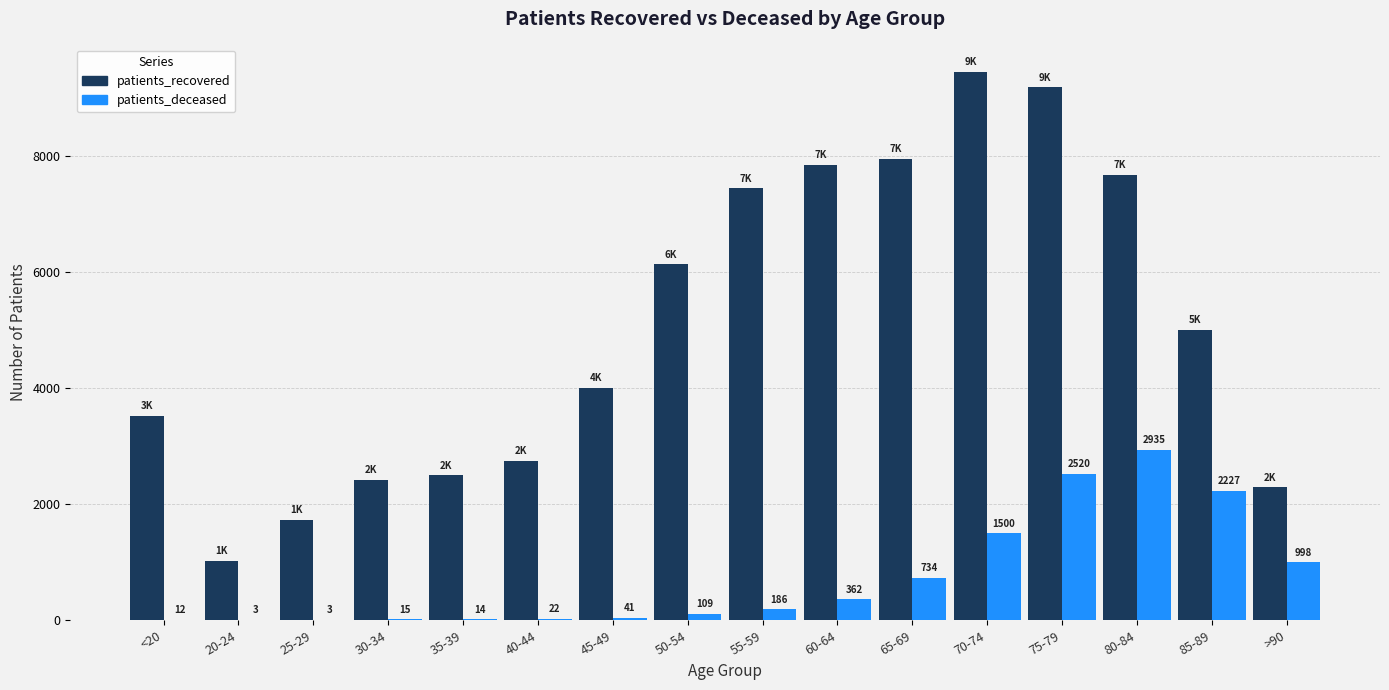

At which category is the sum across all series the highest?

75-79